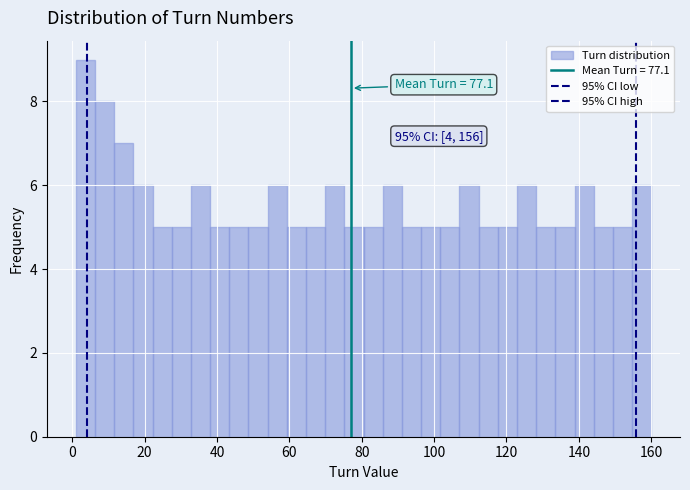

Read against the x-axis, roughly where is the centre of the tallest bar?

4